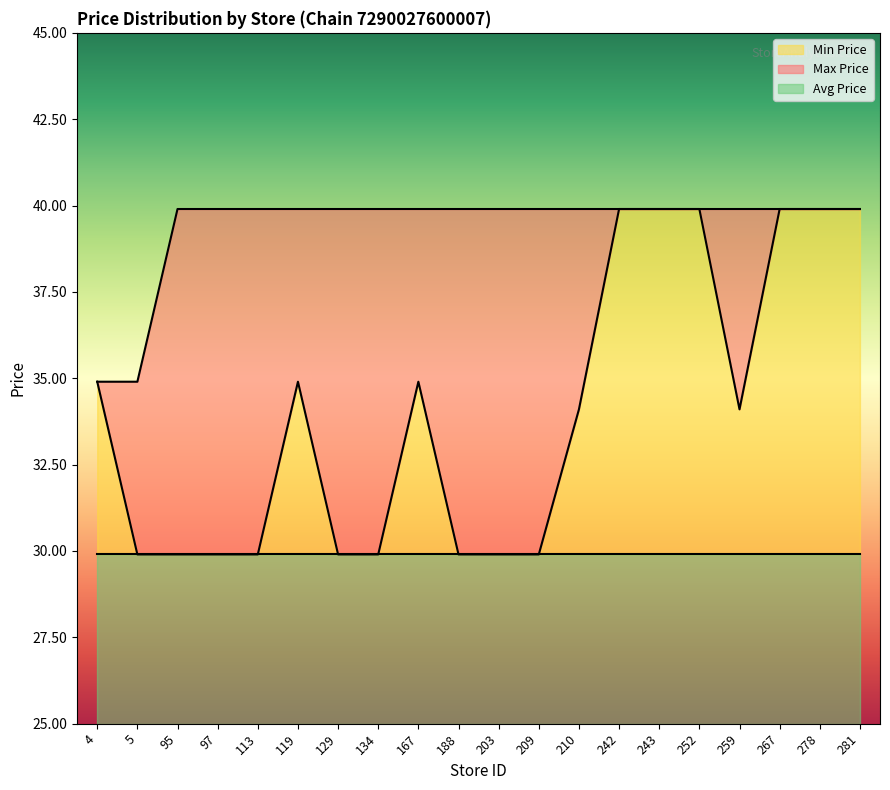

What is the sum of all Avg Price values?

98.0